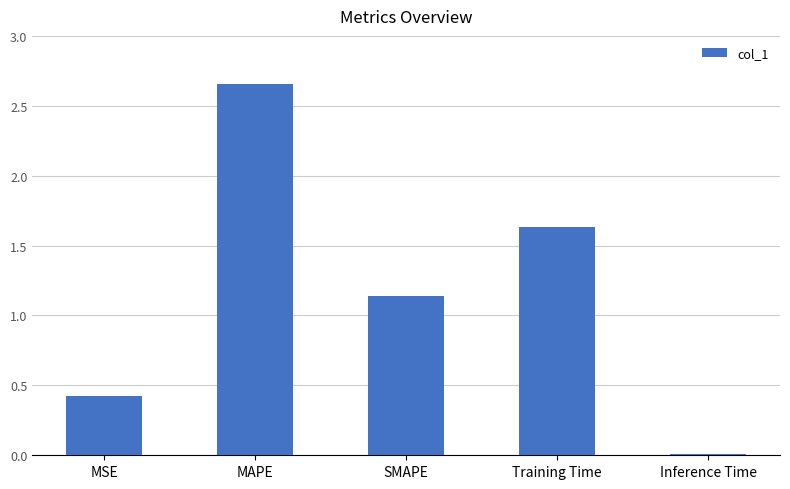

True or false: the data shows 0.1 at MSE.

False